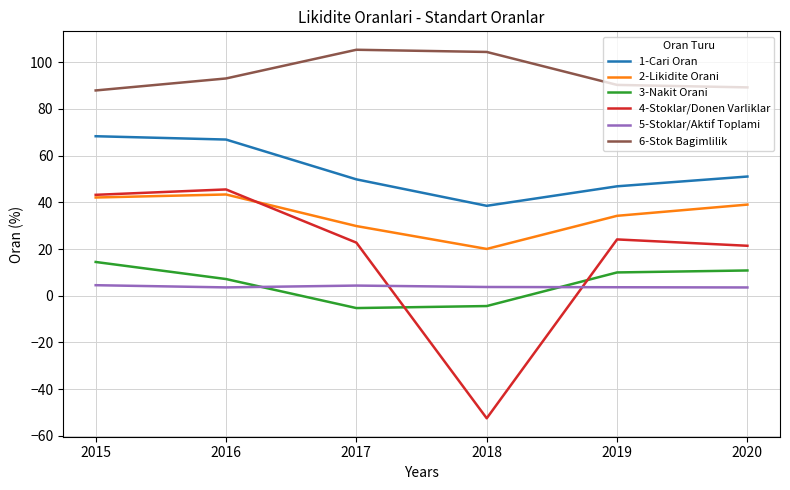

True or false: 5-Stoklar/Aktif Toplami and 3-Nakit Orani intersect in this chart.

True